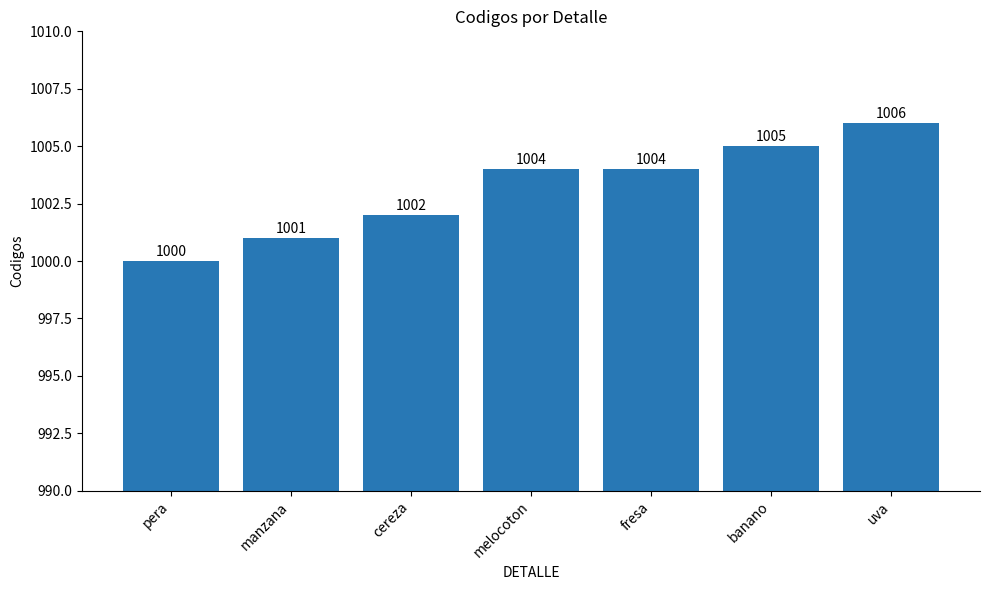

The chart shows a value of 1004 at melocoton. True or false?

True